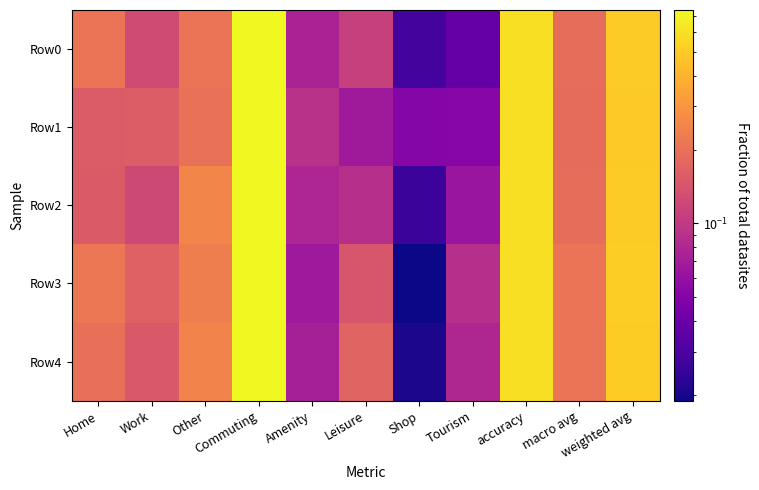

What is the total value across all series at Home?

0.9